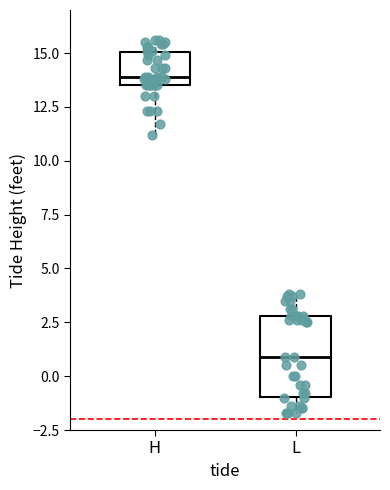

Reading left to right, read every box against the y-axis: the position of its median line, the range the box covers, and the ends of its whiskers. The values are not printed on the chart, so give them approximately, as read against the axis.

H: median 14.0, box 13.5 to 15.0, whiskers 11.0 to 15.5
L: median 1.0, box -1.0 to 3.0, whiskers -1.5 to 4.0